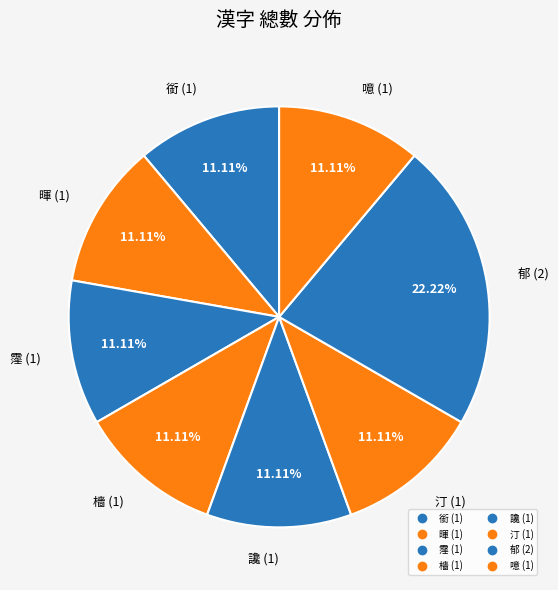

Count the number of slices in the pie.

8